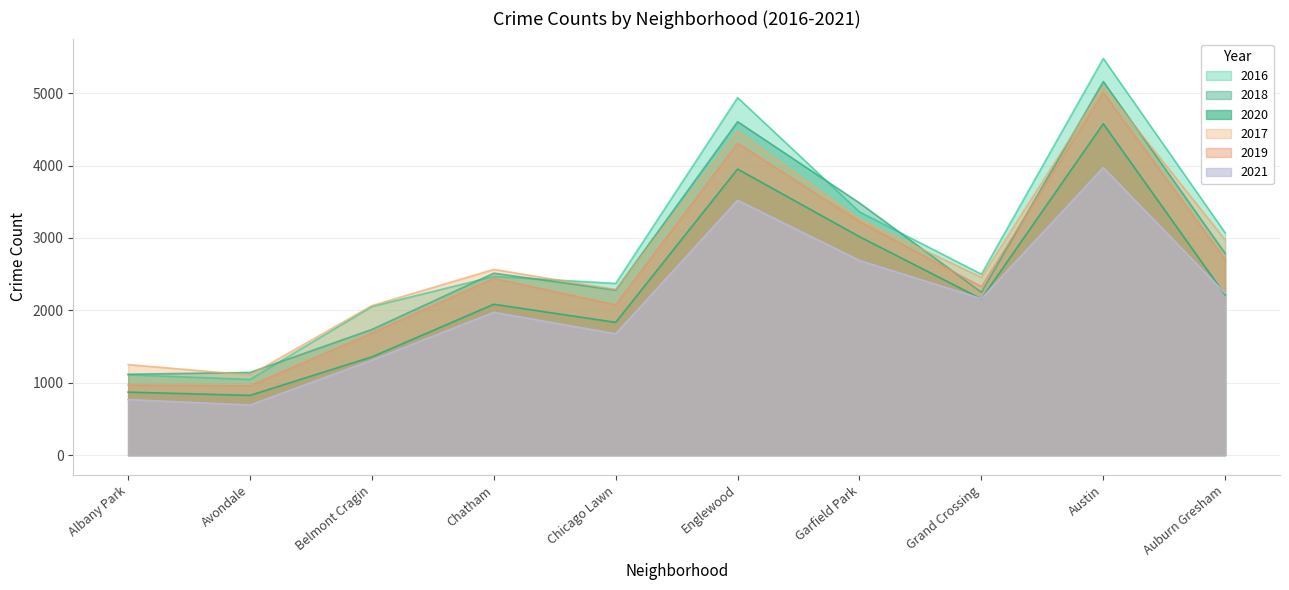

Where does the 2017 series first go above 2566?

Englewood